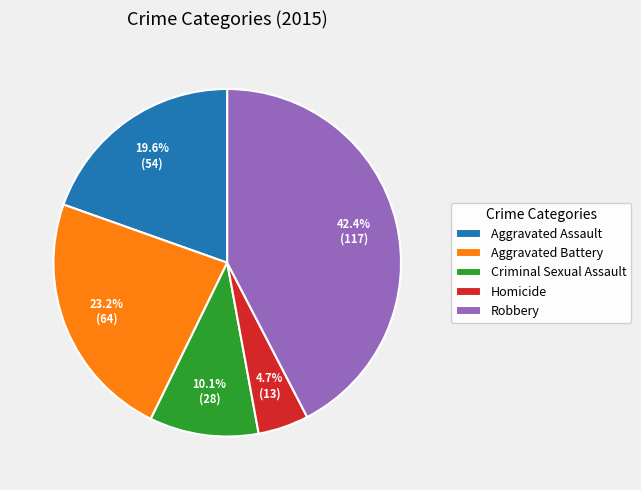

To the nearest percent, what percentage of the pie is Homicide?

5%